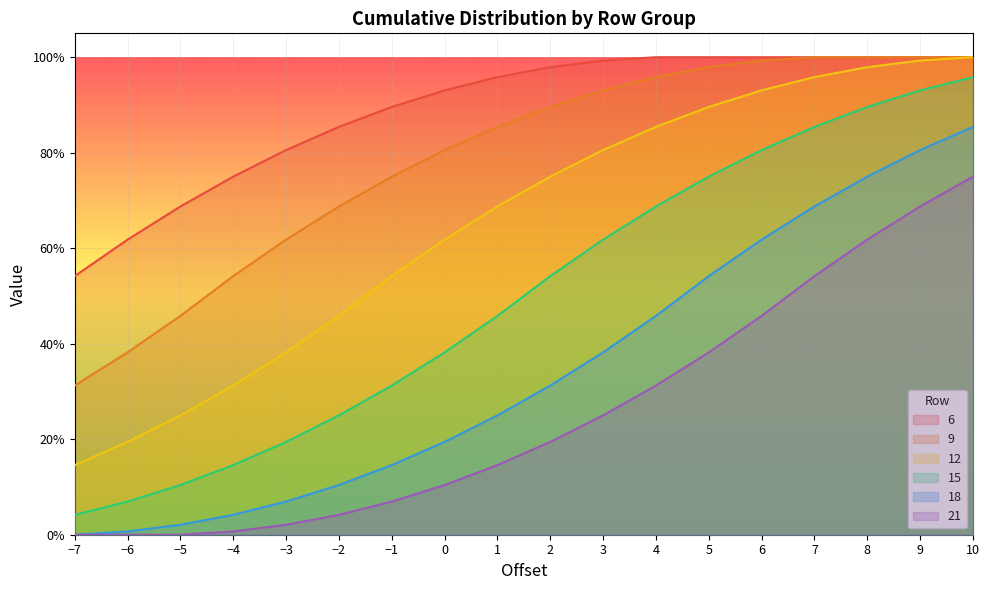

Between -4 and -6, which is larger?

-4